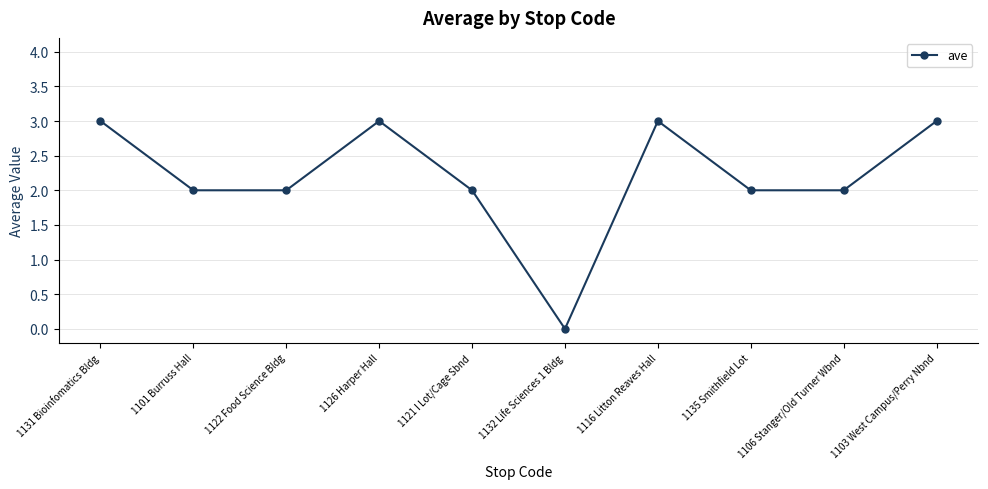

The chart shows a value of 3 at 1116 Litton Reaves Hall. True or false?

True